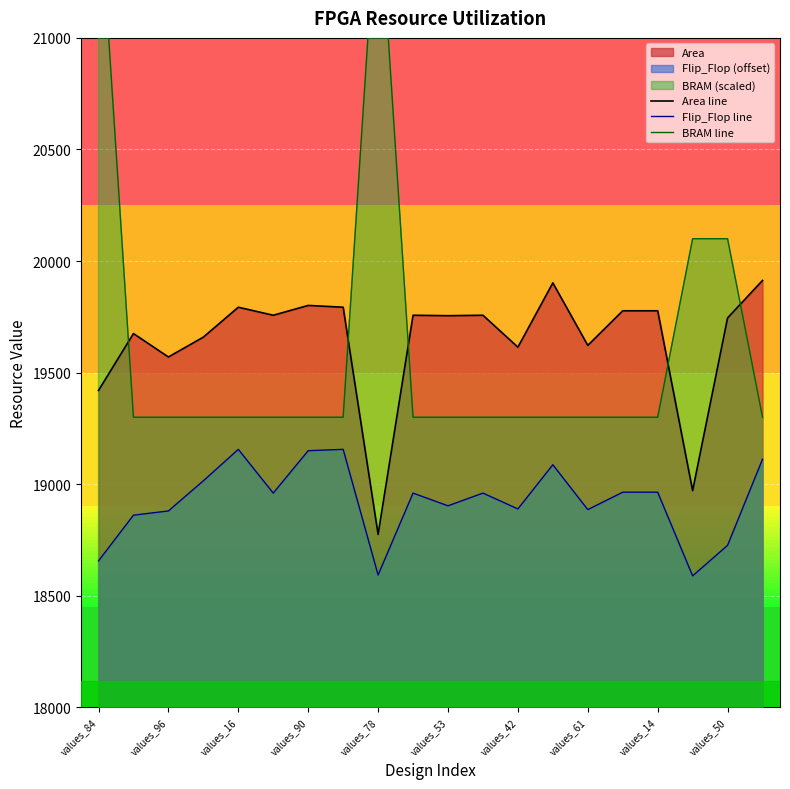

Which category has the lowest value across all series?

values_87